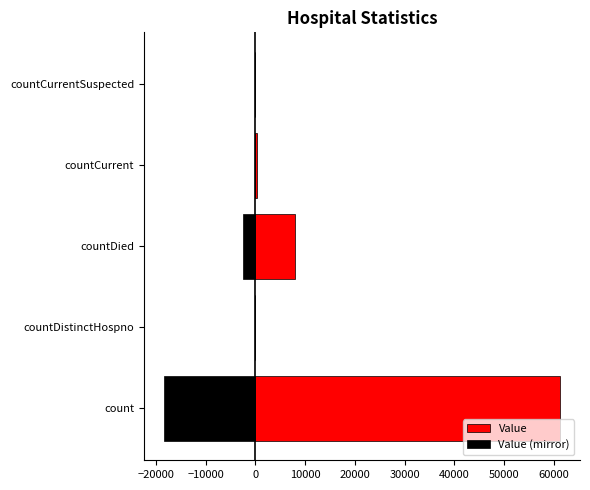

How many values in Value (mirror) are below zero?

3